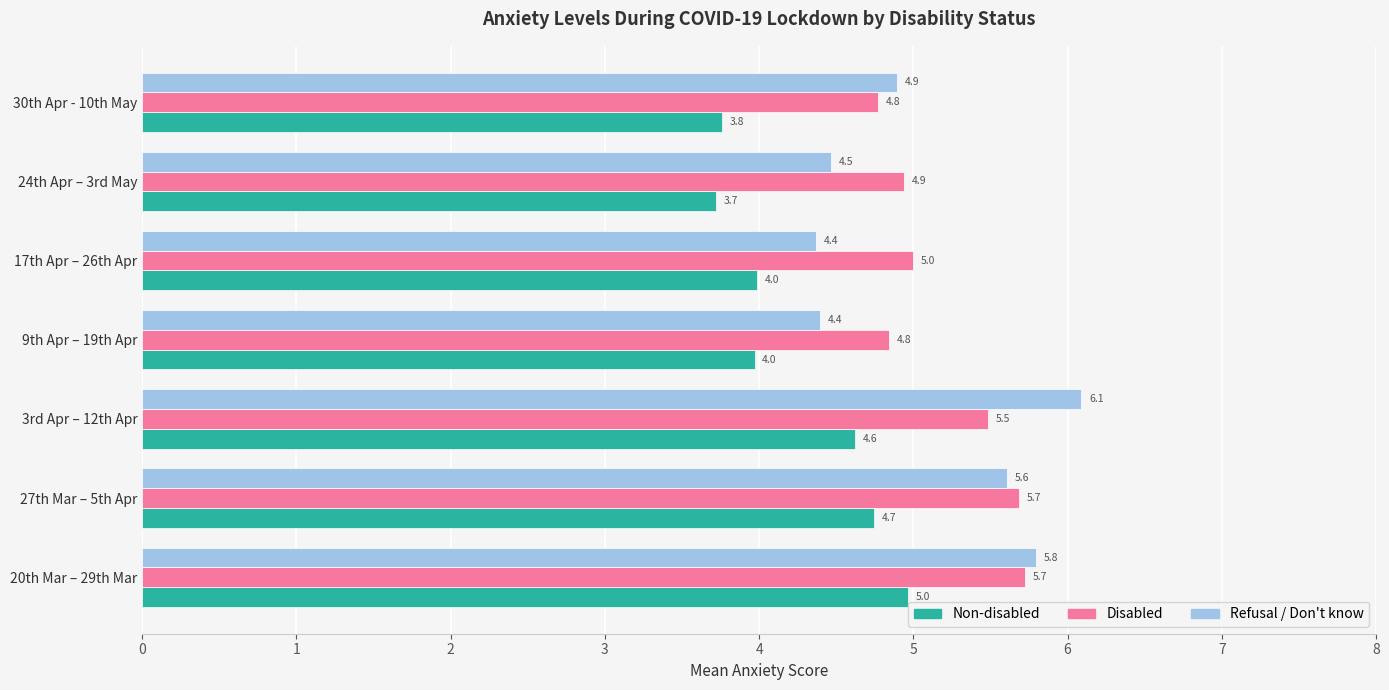

The Refusal / Don't know series shows 8.3 at 27th Mar – 5th Apr. True or false?

False